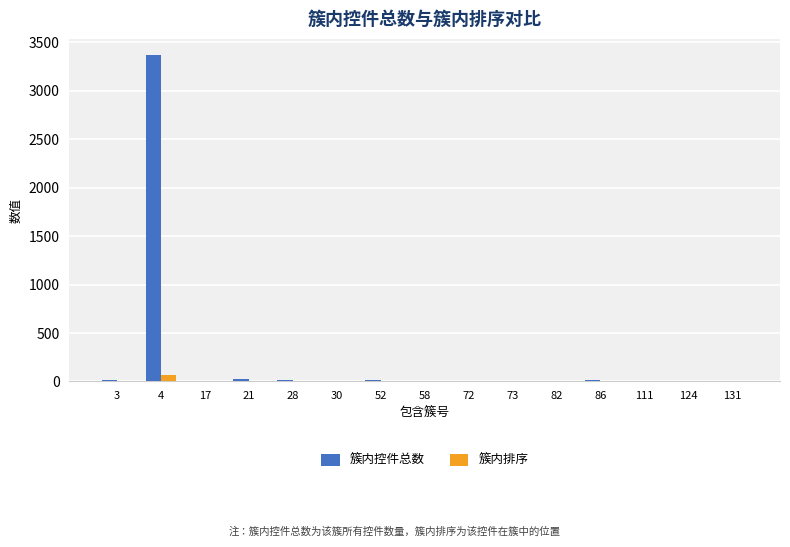

What are all the series names shown in the legend?

簇内控件总数, 簇内排序